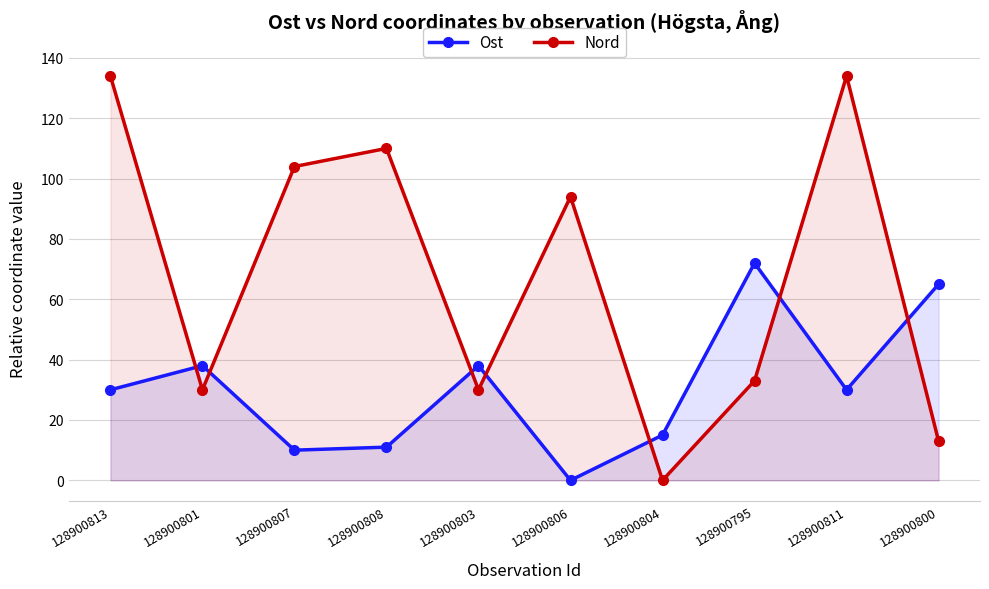

What is the value of the Nord point at the 5th from the left?

30